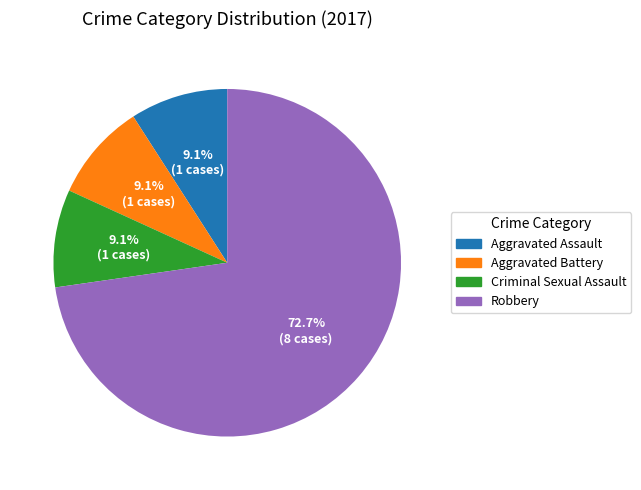

Is there a majority slice in this chart?

Yes